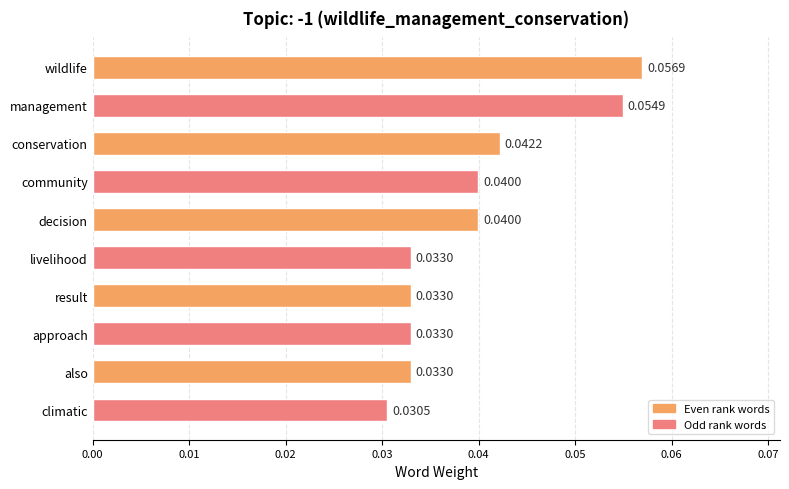

What is the label of the 6th bar from the bottom?

decision